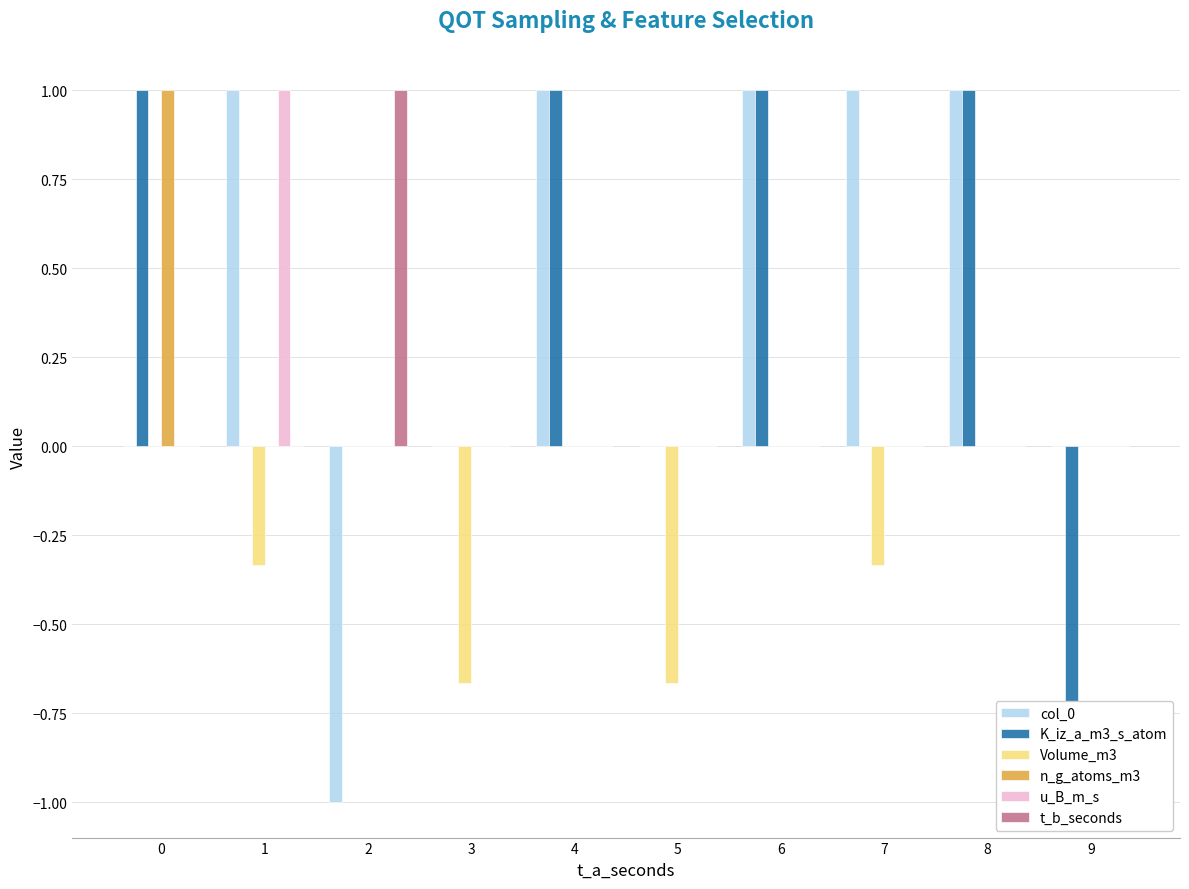

How many series are shown in this chart?

6